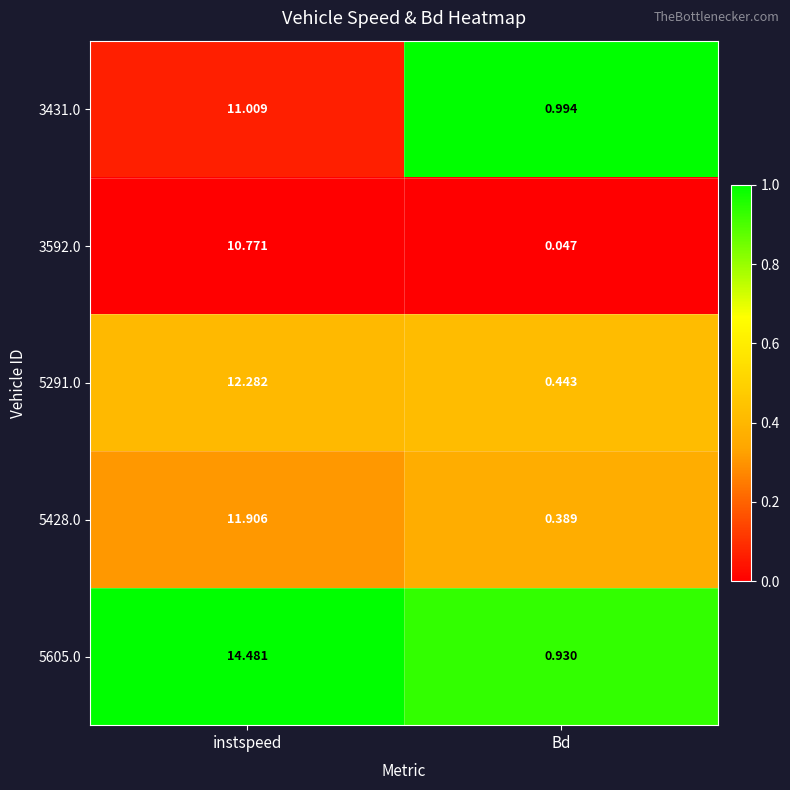

Between instspeed and Bd, which series saw the biggest shift?

5605.0